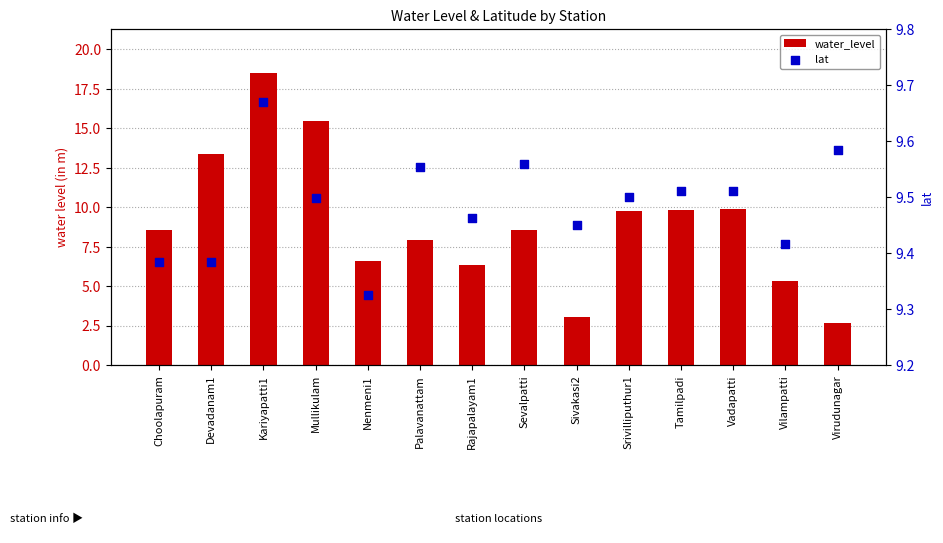

At how many categories does at least one series exceed 8?

14